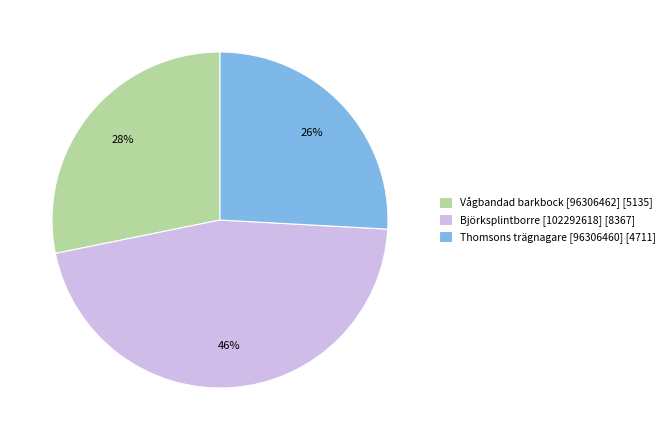

Approximately how many times larger is the value at Vågbandad barkbock [96306462] [5135] compared to Björksplintborre [102292618] [8367]?

0.6